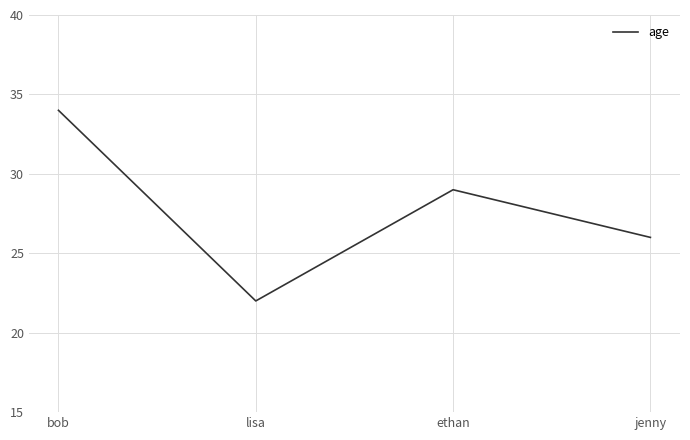

What position from the right is bob?

4